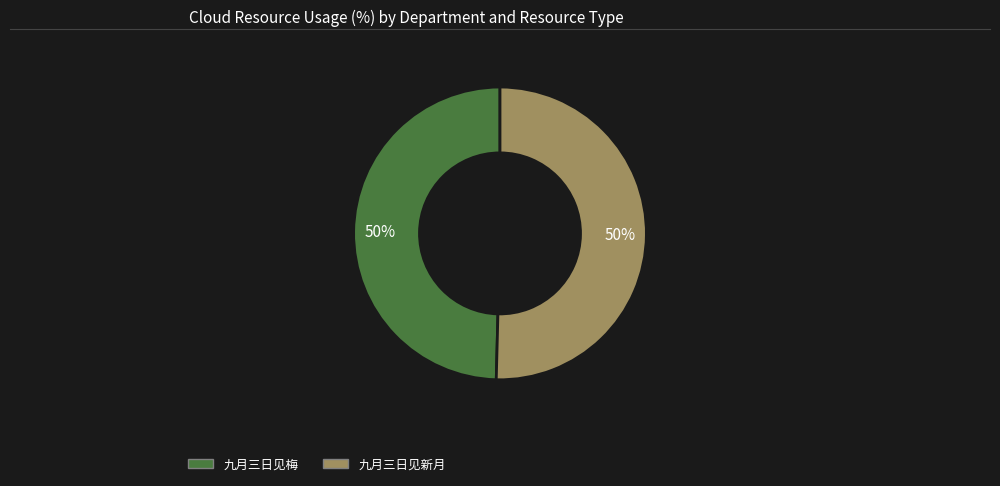

Count the number of slices in the pie.

2